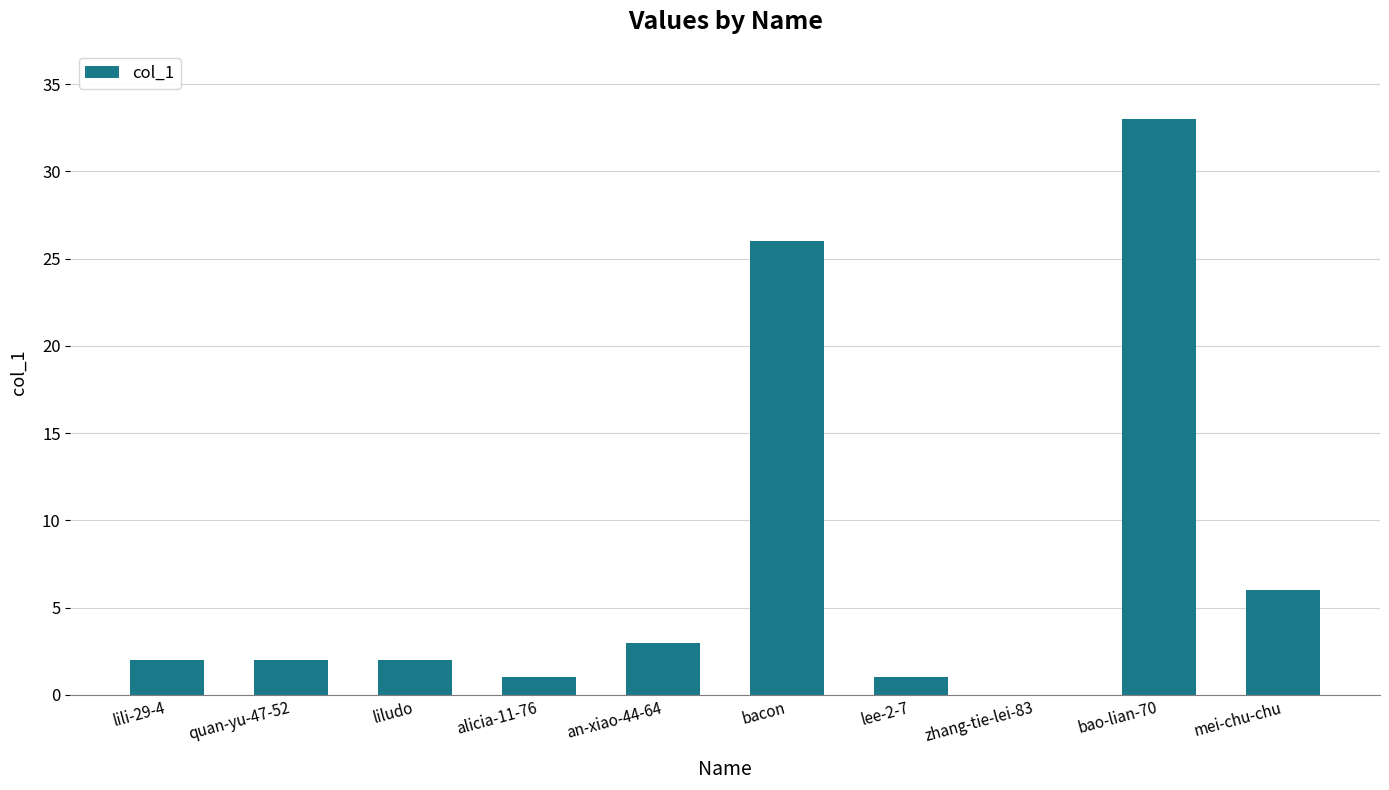

The value at bao-lian-70 is 33. True or false?

True